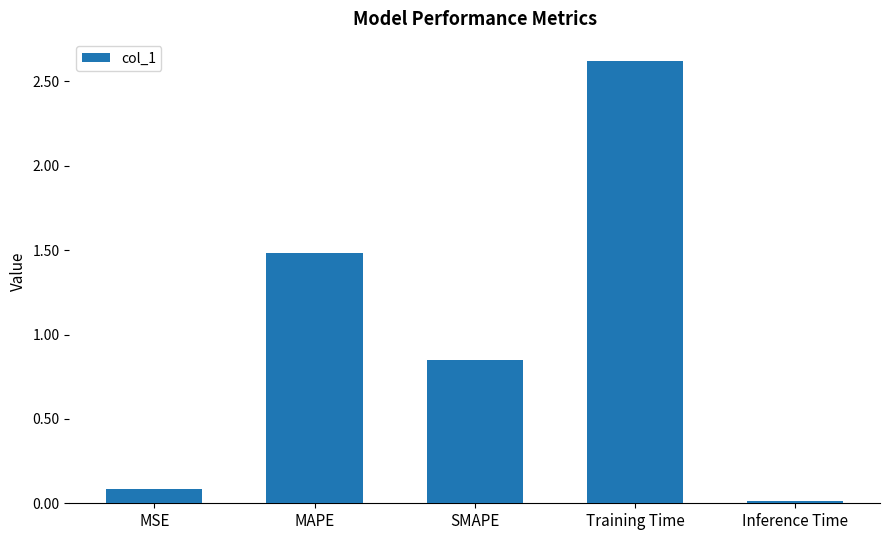

Rank the categories by value from highest to lowest.

Training Time, MAPE, SMAPE, MSE, Inference Time